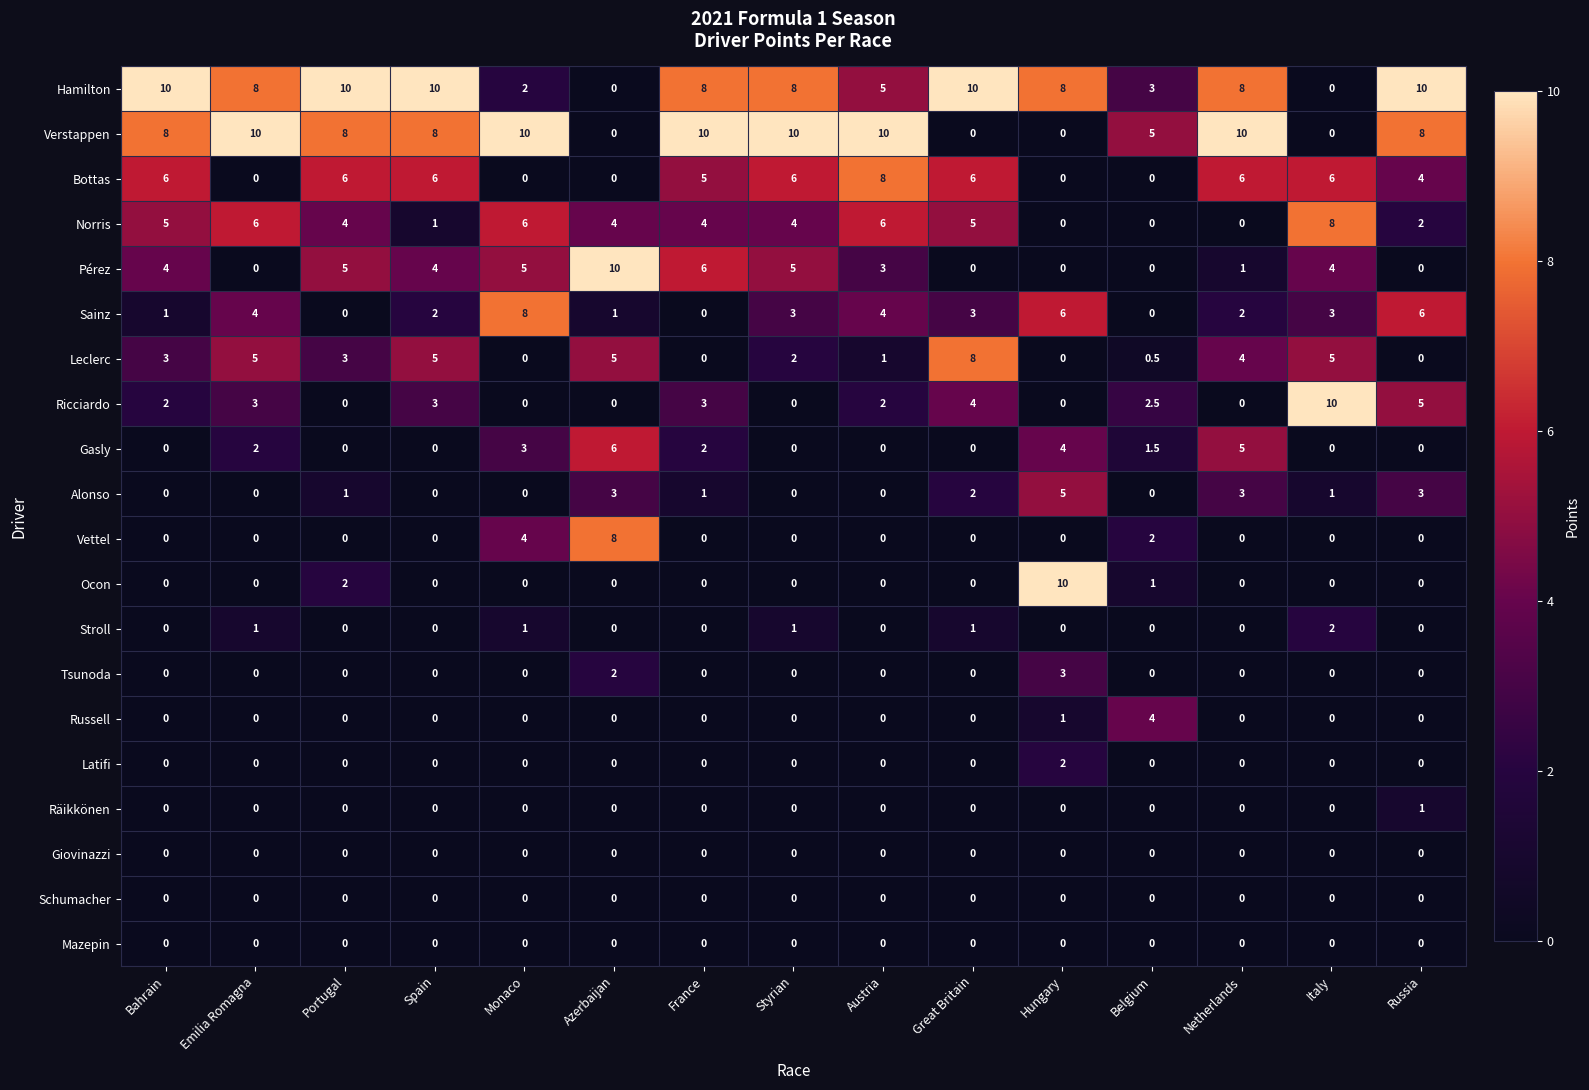

The Russell series shows 1.8 at Austria. True or false?

False